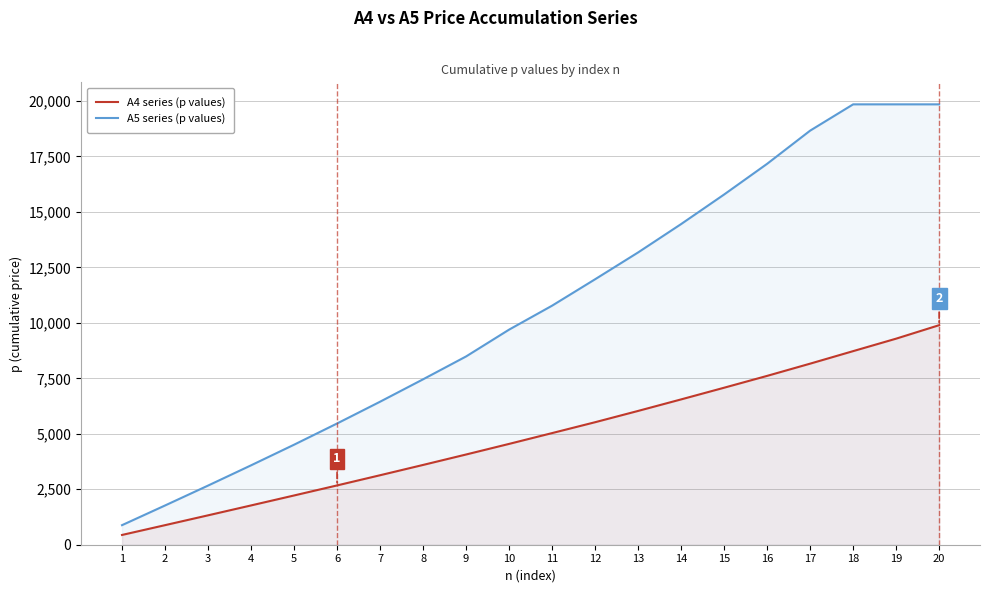

List the series in order of their overall mean, lowest first.

A4 series (p values), A5 series (p values)